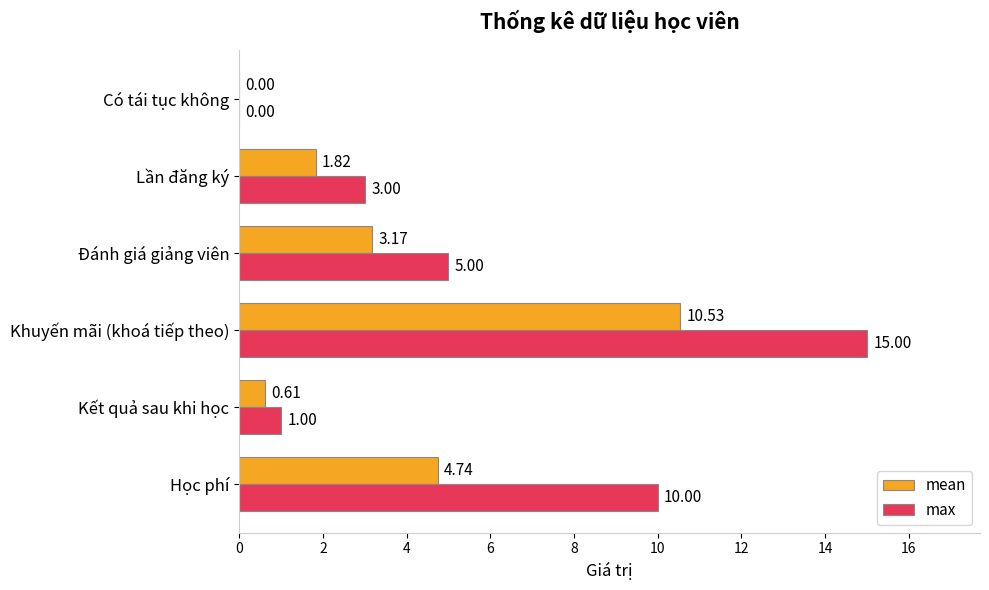

Between Đánh giá giảng viên and Có tái tục không, which series saw the biggest shift?

max